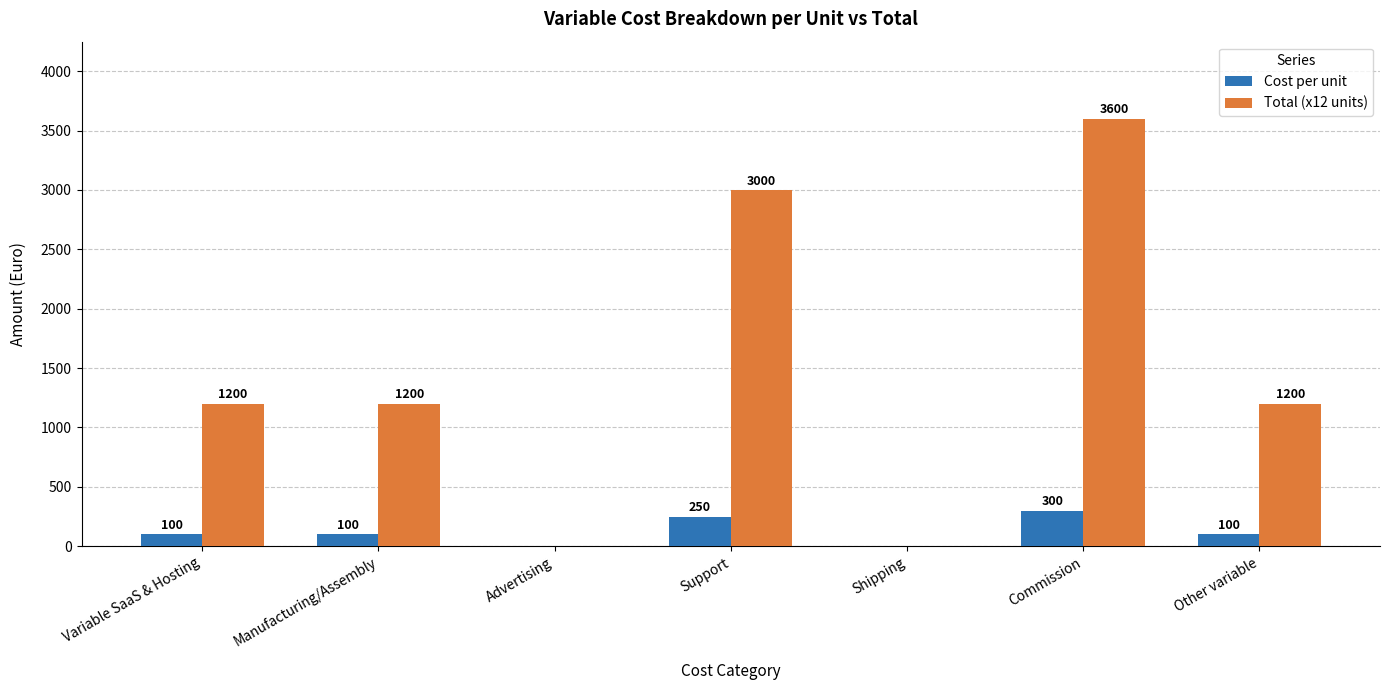

How many groups of bars are there?

7